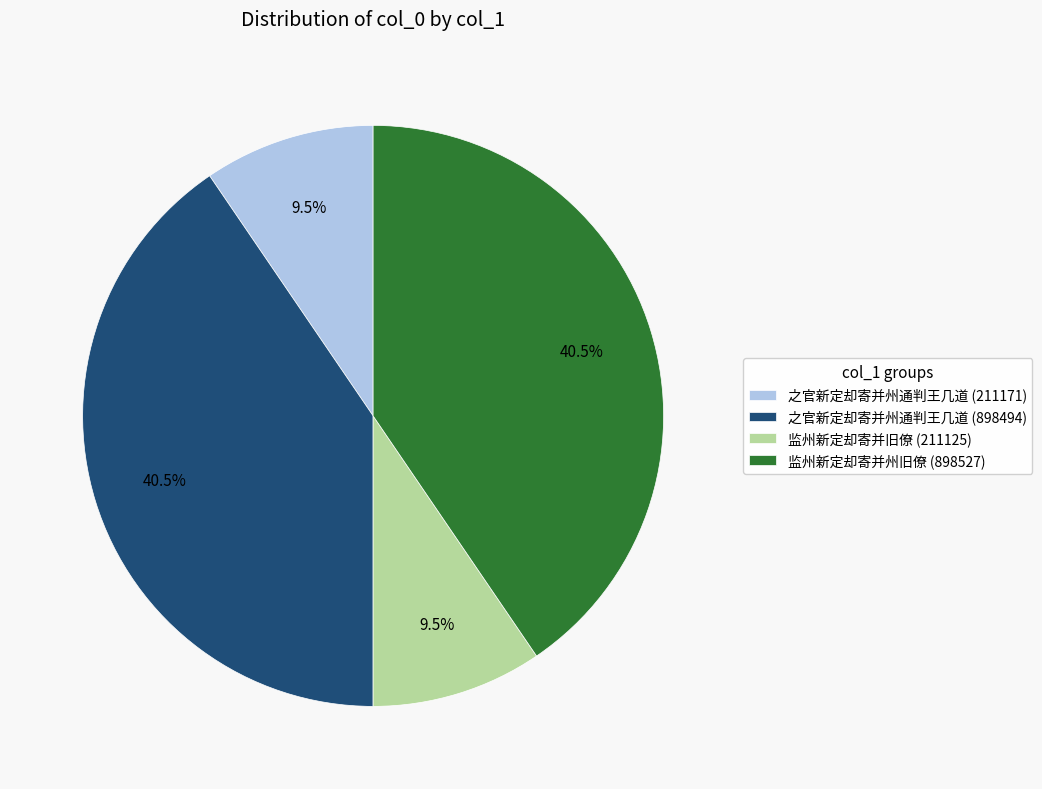

What is the total percentage of 监州新定却寄并州旧僚 (898527) and 之官新定却寄并州通判王几道 (211171)?

50.0%